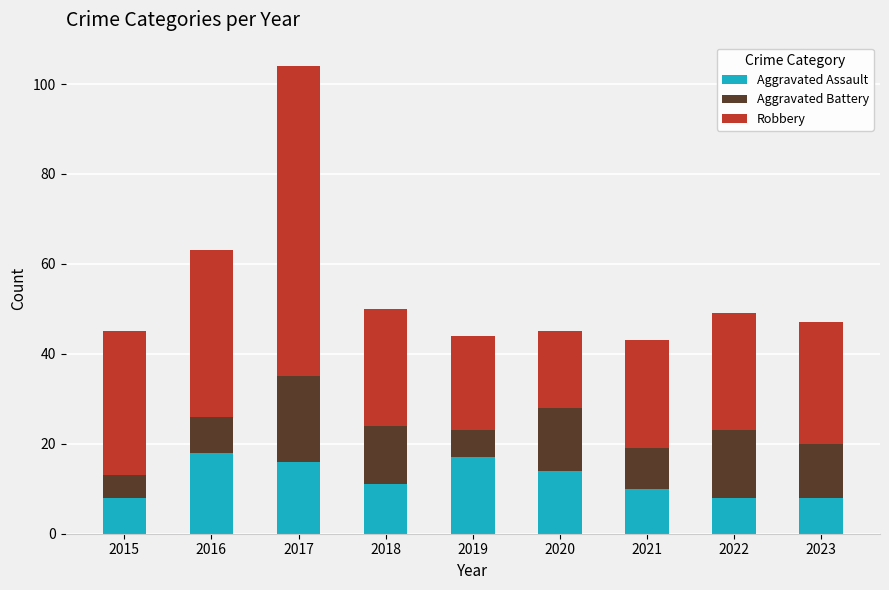

At which category is the sum across all series the highest?

2017